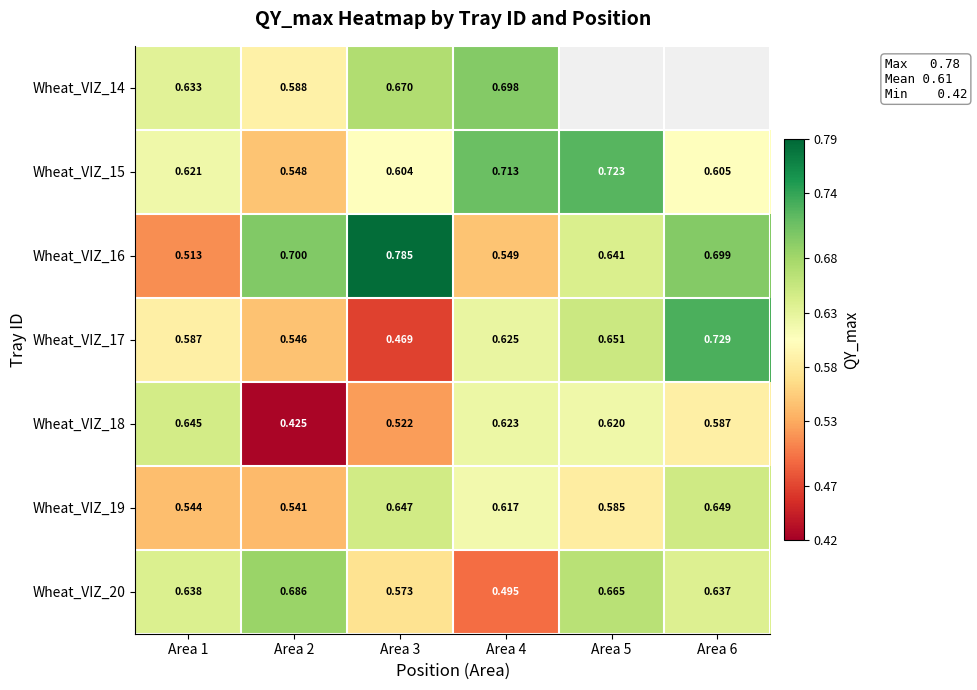

Is the value of Wheat_VIZ_18 at Area 1 greater than the value of Wheat_VIZ_14 at Area 1?

Yes